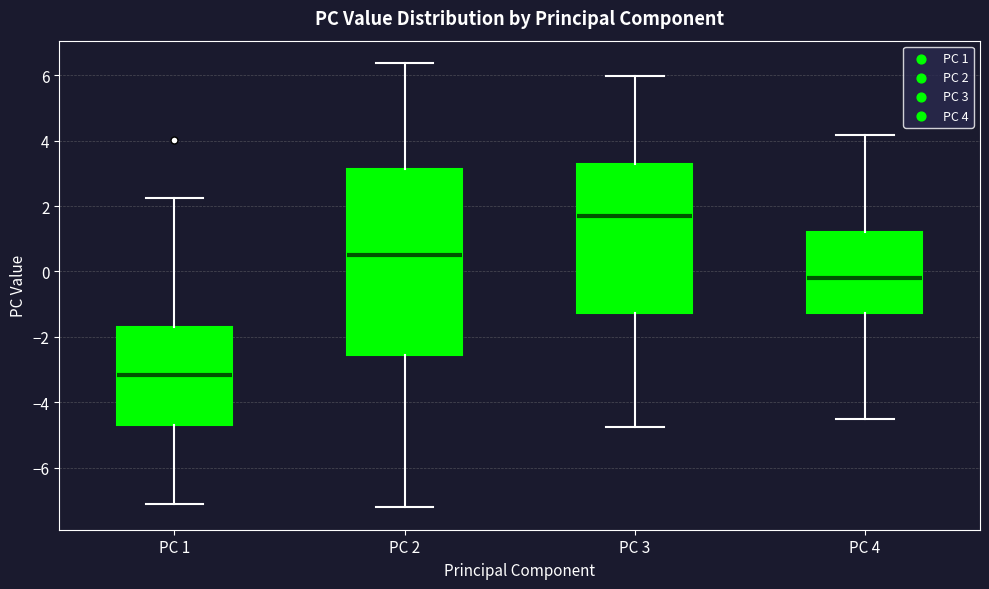

Which box has the highest median line?

PC 3